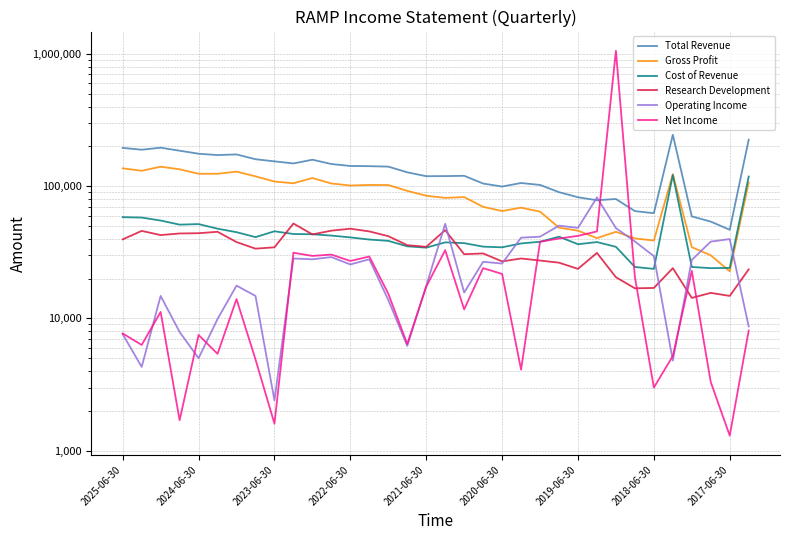

In Gross Profit, how many points are lower than both neighbors (excluding endpoints)?

9